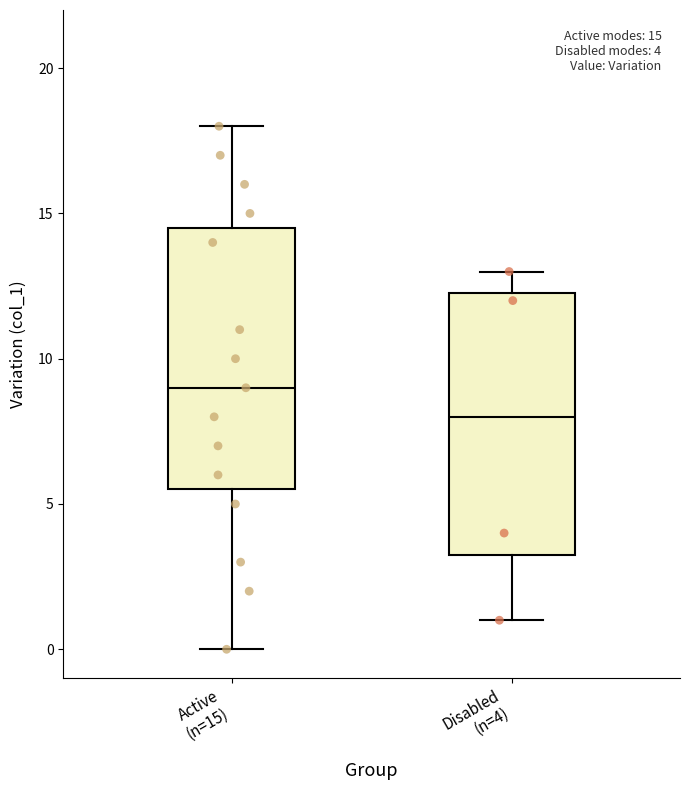

Which box has the lowest median line?

Disabled (n=4)